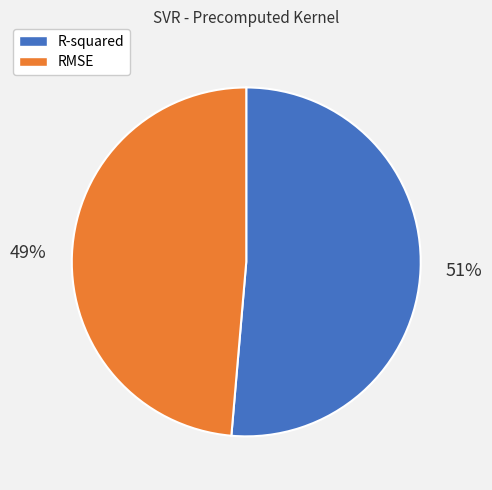

What is the majority slice?

R-squared